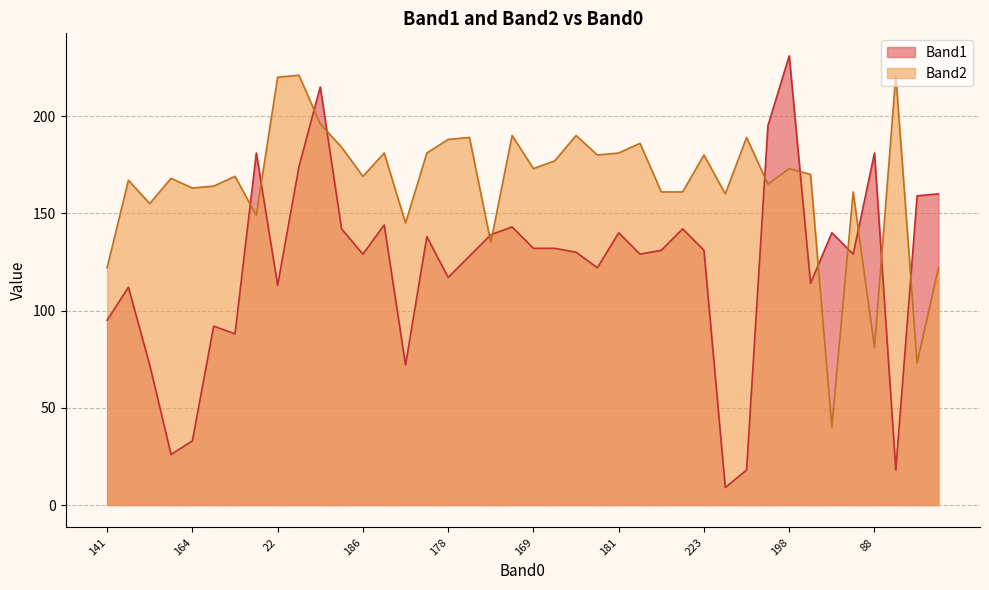

Between 163 and 22, which is larger?

22